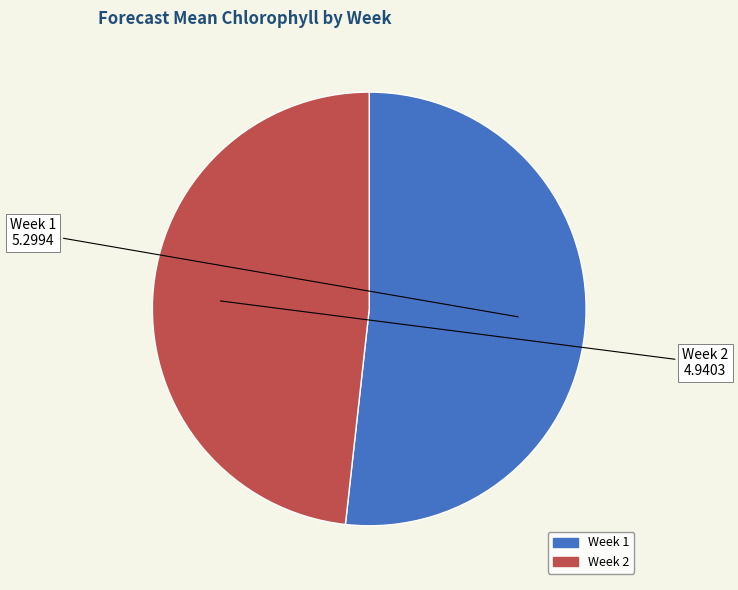

What is the ratio of the value at Week 1 to the value at Week 2?

1.1